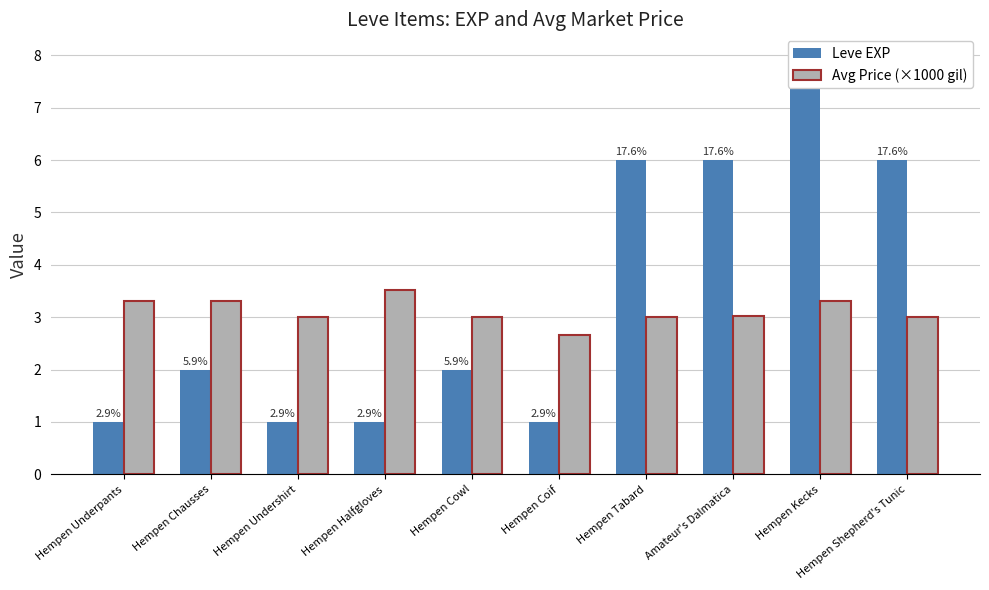

What is the label of the 6th bar from the left?

Hempen Coif